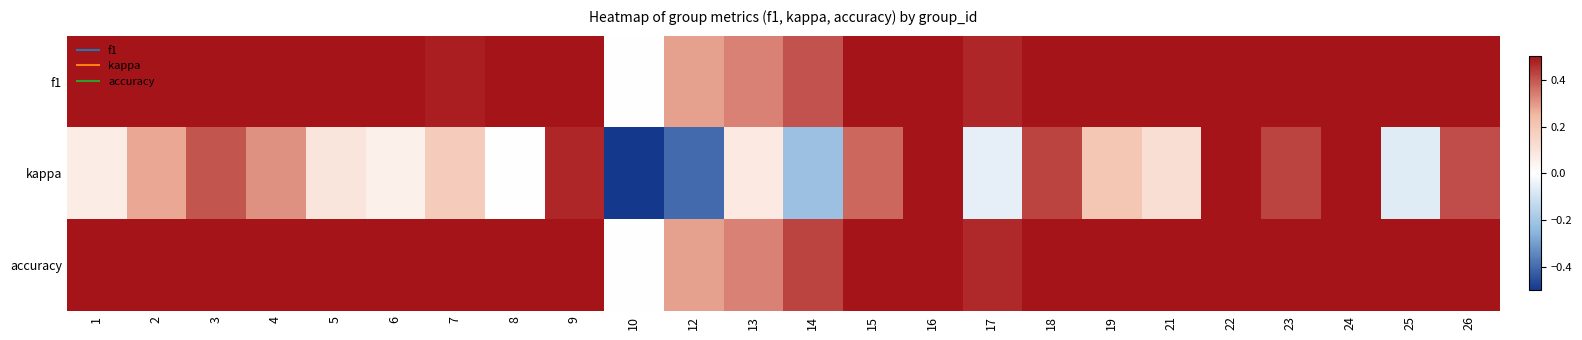

At how many categories does at least one series exceed 0?

23